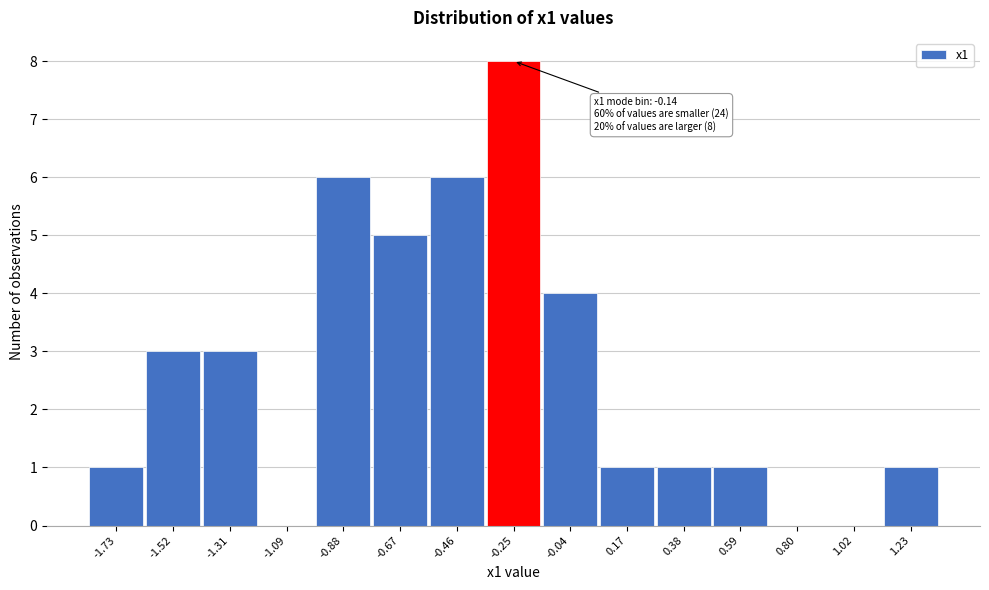

Reading left to right, transcribe all the data shown in this chart.

-1.73=1	-1.52=3	-1.31=3	-1.09=0	-0.88=6	-0.67=5	-0.46=6	-0.25=8	-0.04=4	0.17=1	0.38=1	0.59=1	0.80=0	1.02=0	1.23=1